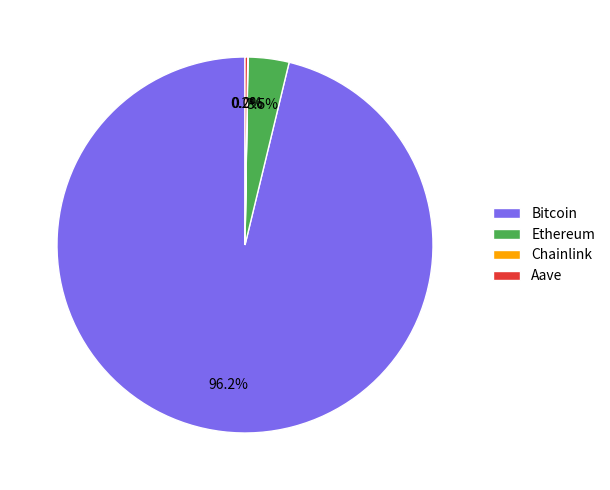

What is the largest slice in the pie chart?

Bitcoin